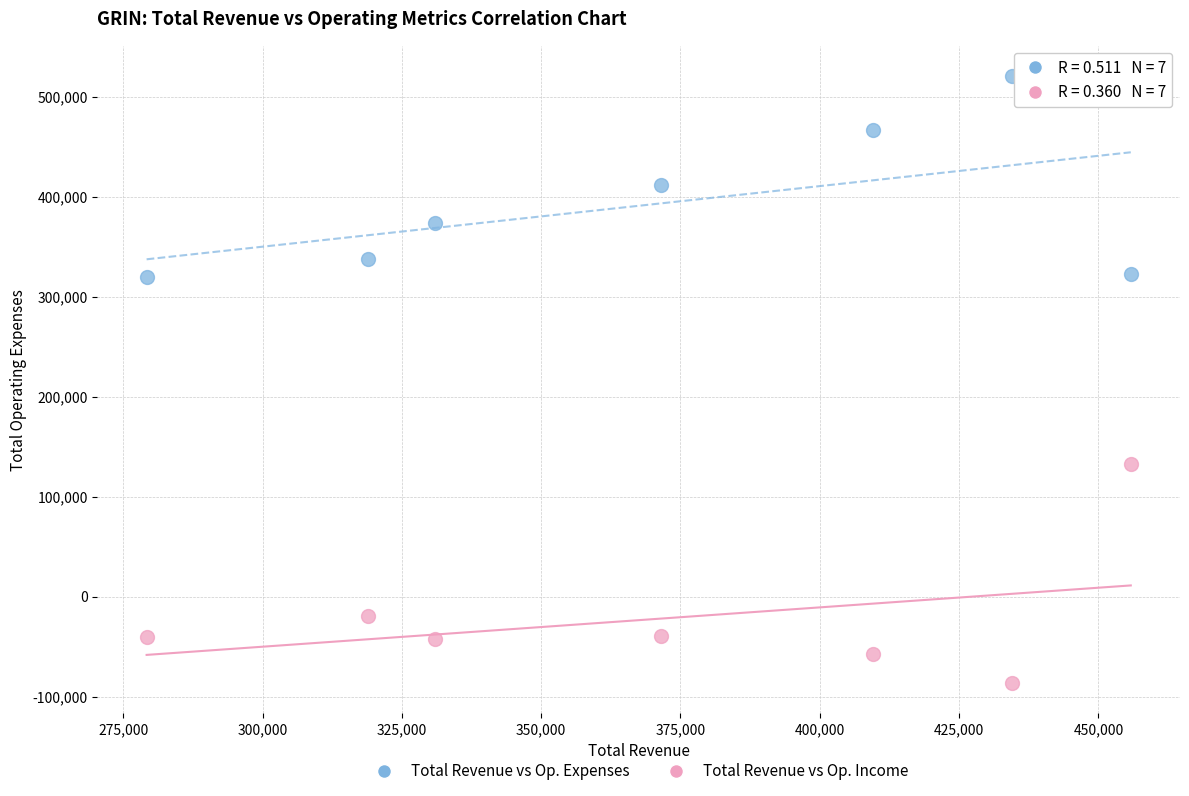

What are all the series names shown in the legend?

Total Revenue vs Op. Expenses, Total Revenue vs Op. Income